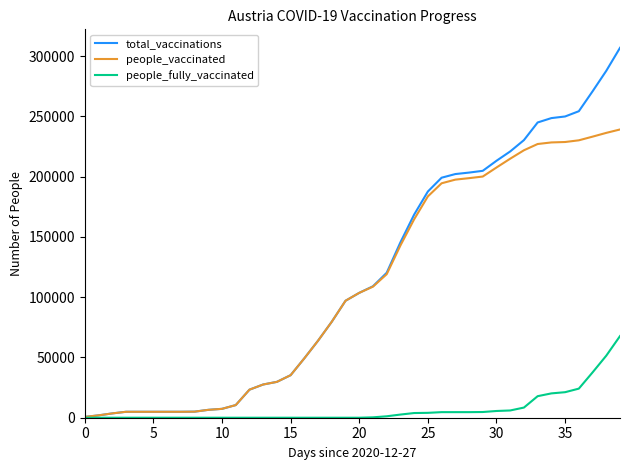

Rank the series by their maximum value, from highest to lowest.

total_vaccinations, people_vaccinated, people_fully_vaccinated